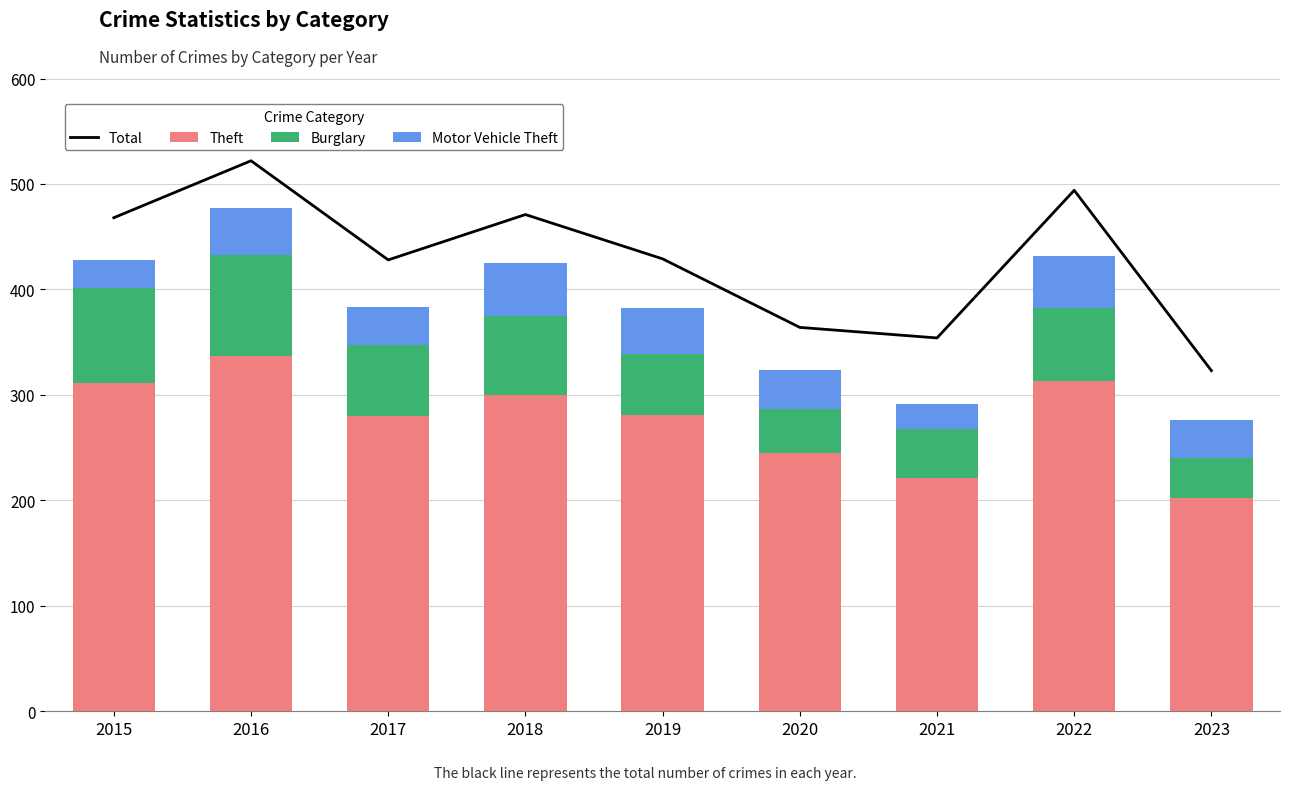

List the series in order of their peak value, lowest first.

Motor Vehicle Theft, Burglary, Theft, Total